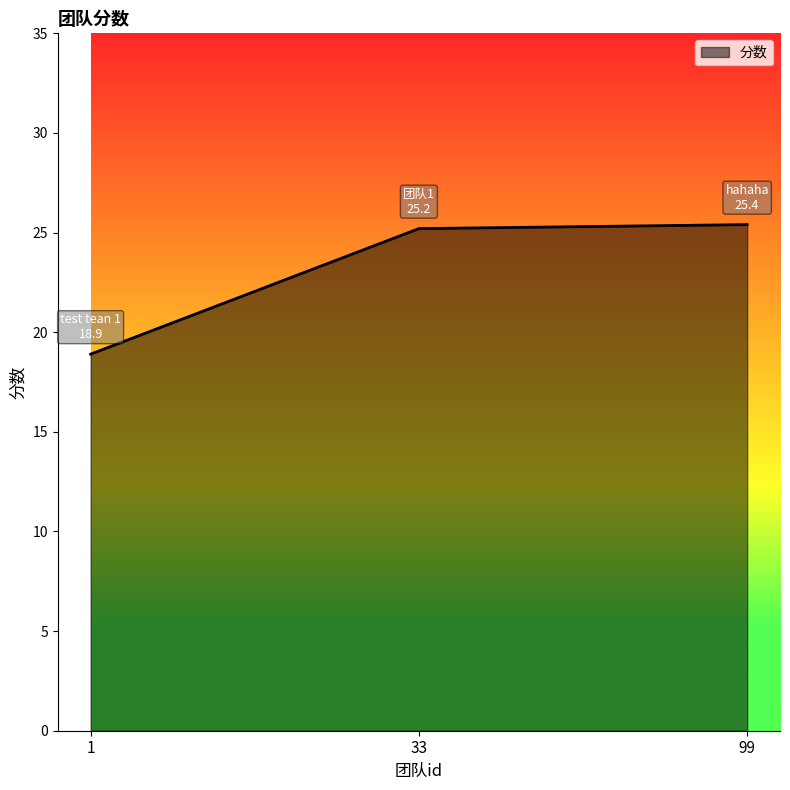

How many distinct data groups are displayed?

1